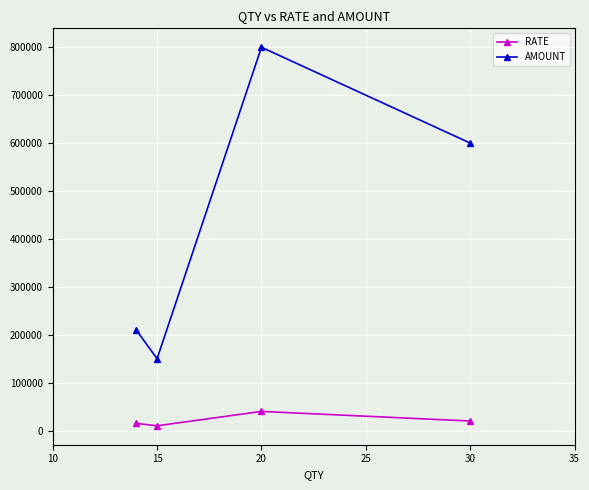

Reading right to left, list all the values displayed in this chart.

RATE: 20000	40000	10000	15000
AMOUNT: 600000	800000	150000	210000